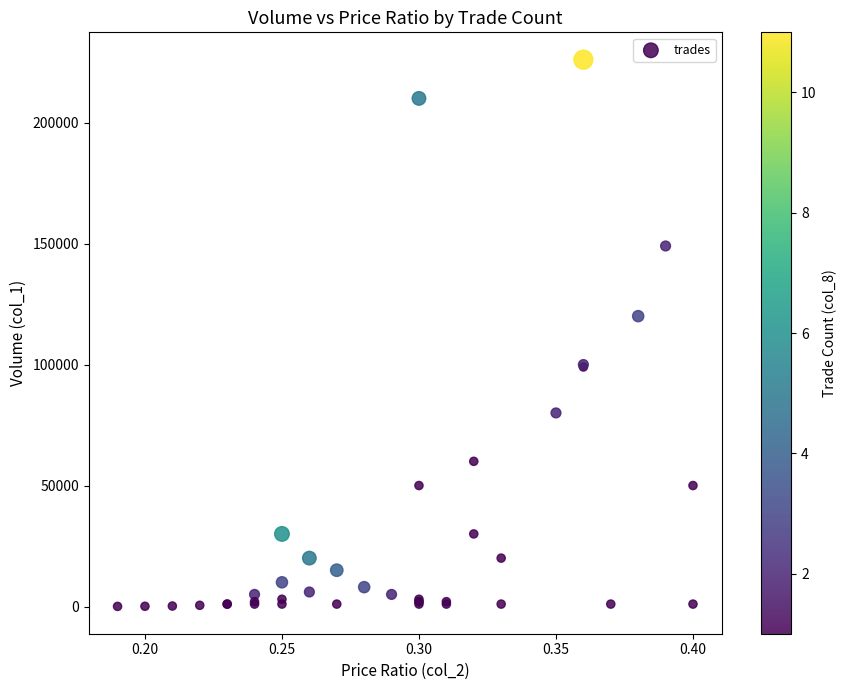

What Y value in the scatter plot is closest to 113025?

120000